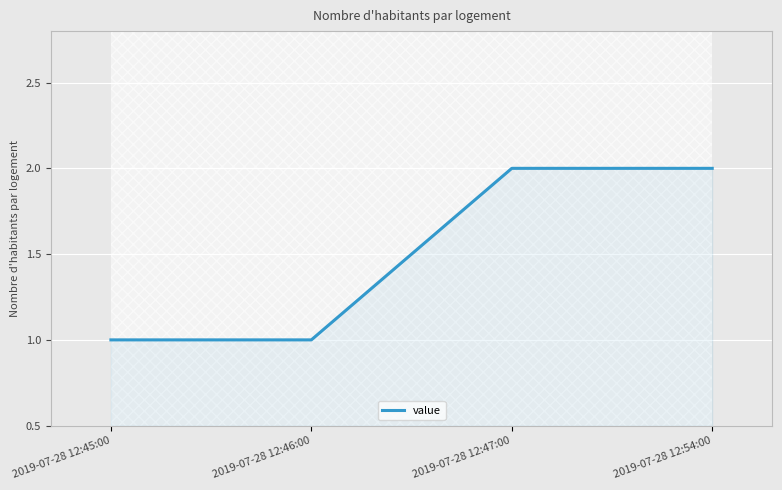

True or false: there are more than 2 points higher than both neighbors.

False